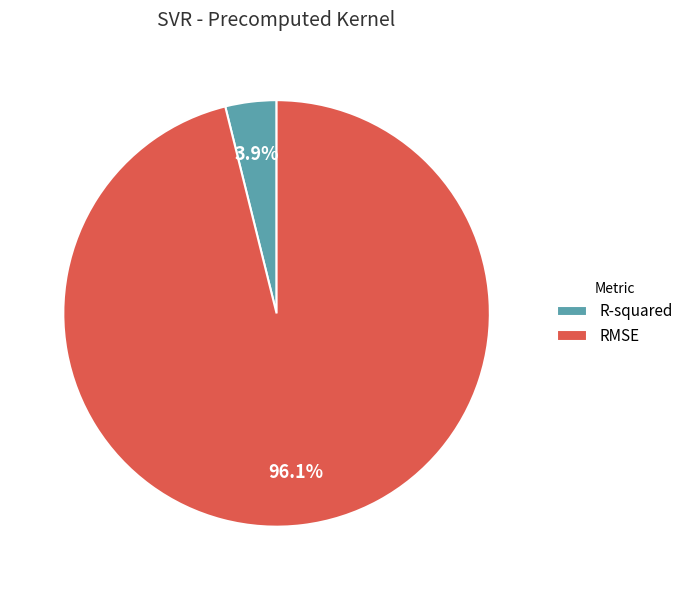

Which slice is the smallest?

R-squared